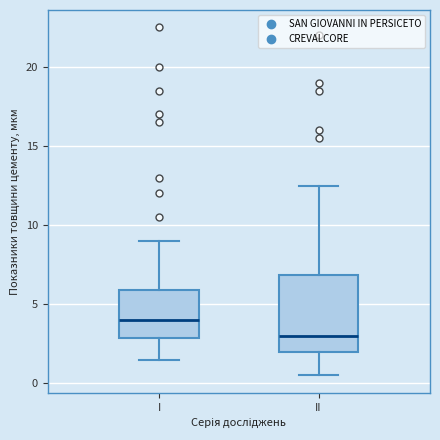

Where is the upper edge of the box for II on the y-axis? The values are not printed on the chart, so give them approximately, as read against the axis.

7.0